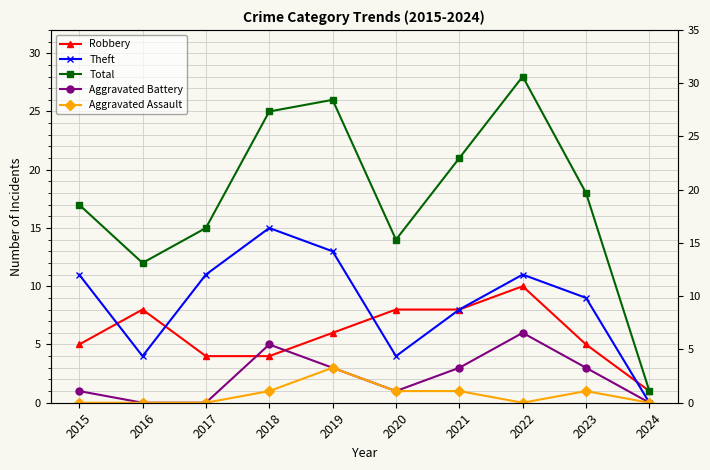

The value of Aggravated Battery at 2016 is -3. True or false?

False